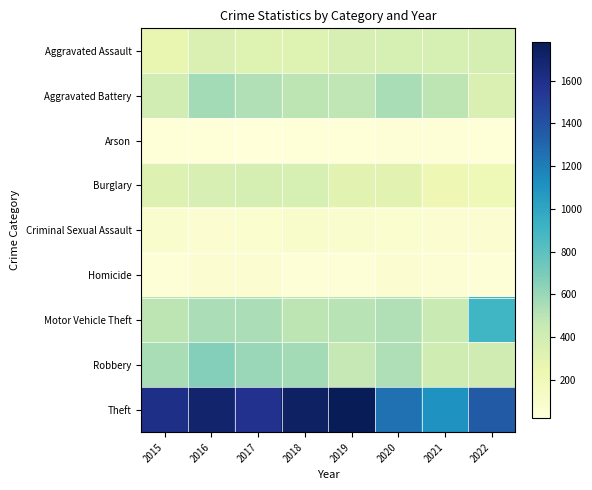

Reading left to right, what are all the values shown in this chart?

Aggravated Assault: 2015=261	2016=344	2017=323	2018=323	2019=367	2020=375	2021=372	2022=384
Aggravated Battery: 2015=403	2016=568	2017=525	2018=489	2019=487	2020=556	2021=494	2022=355
Arson: 2015=28	2016=33	2017=20	2018=32	2019=28	2020=44	2021=36	2022=29
Burglary: 2015=341	2016=368	2017=384	2018=377	2019=306	2020=307	2021=223	2022=207
Criminal Sexual Assault: 2015=91	2016=69	2017=79	2018=99	2019=93	2020=75	2021=67	2022=73
Homicide: 2015=41	2016=67	2017=68	2018=46	2019=43	2020=62	2021=58	2022=35
Motor Vehicle Theft: 2015=489	2016=548	2017=549	2018=490	2019=506	2020=522	2021=446	2022=900
Robbery: 2015=555	2016=666	2017=602	2018=569	2019=462	2020=532	2021=415	2022=406
Theft: 2015=1606	2016=1703	2017=1578	2018=1736	2019=1780	2020=1257	2021=1112	2022=1359